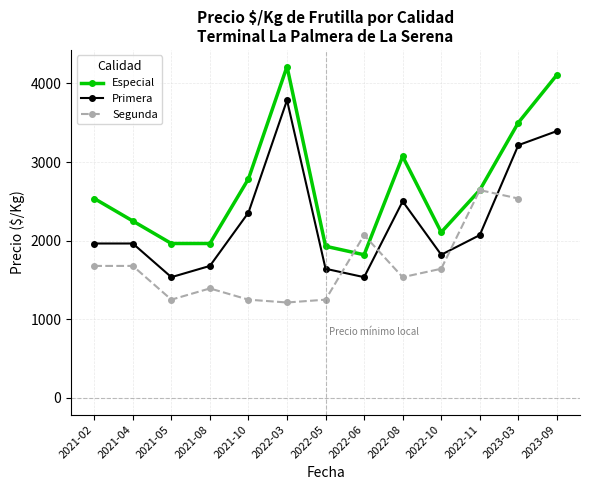

Where do Primera and Segunda first cross each other?

2022-05 and 2022-06